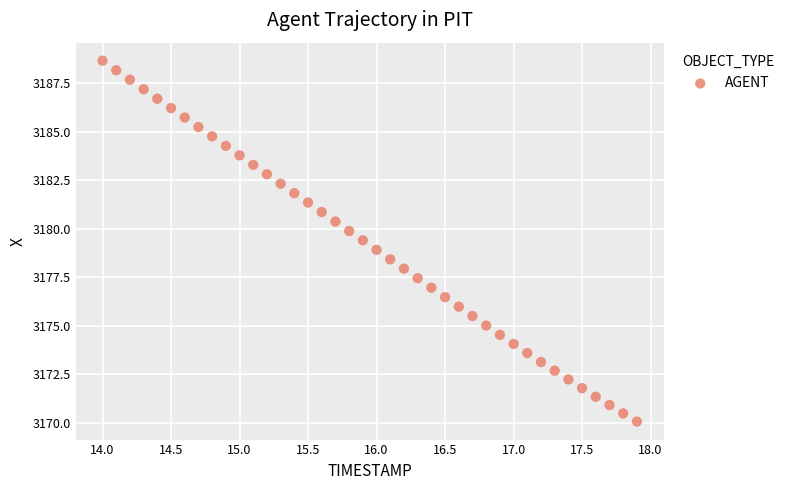

What is the range of X values (max minus min)?

3.9